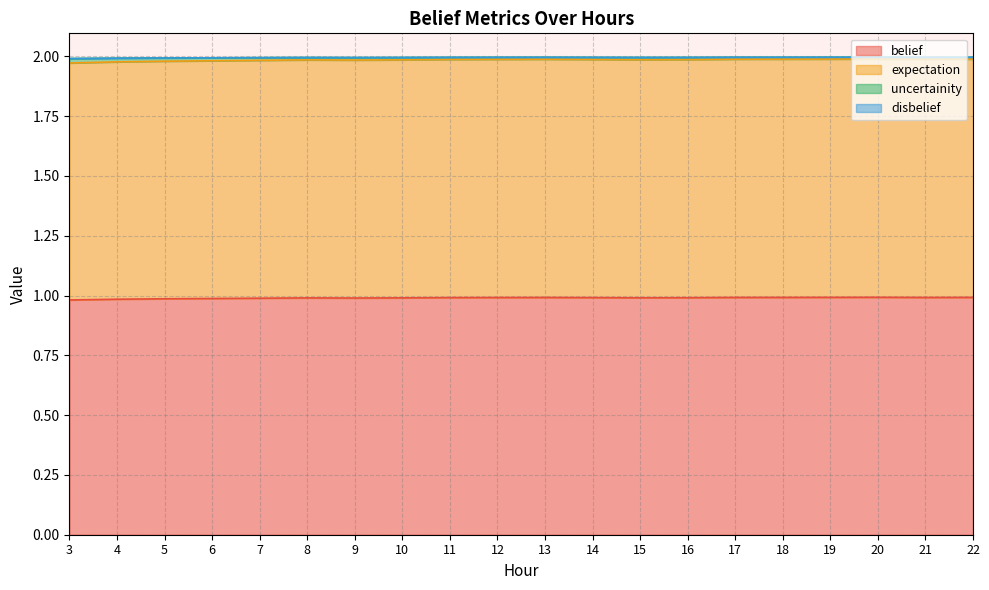

Is it true that uncertainity equals 2.0 at 9?

True